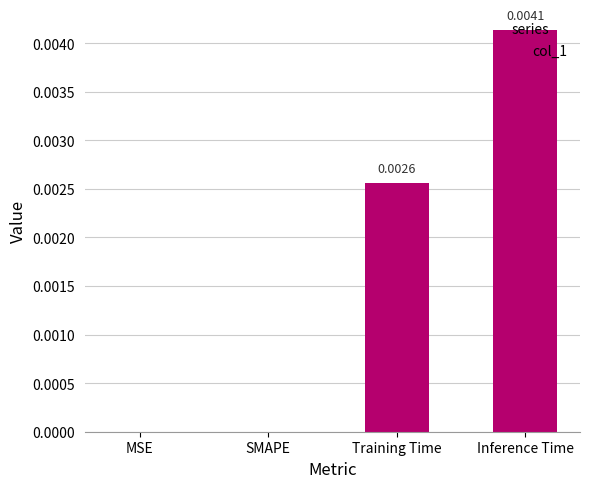

Which has a higher value, Inference Time or Training Time?

Inference Time